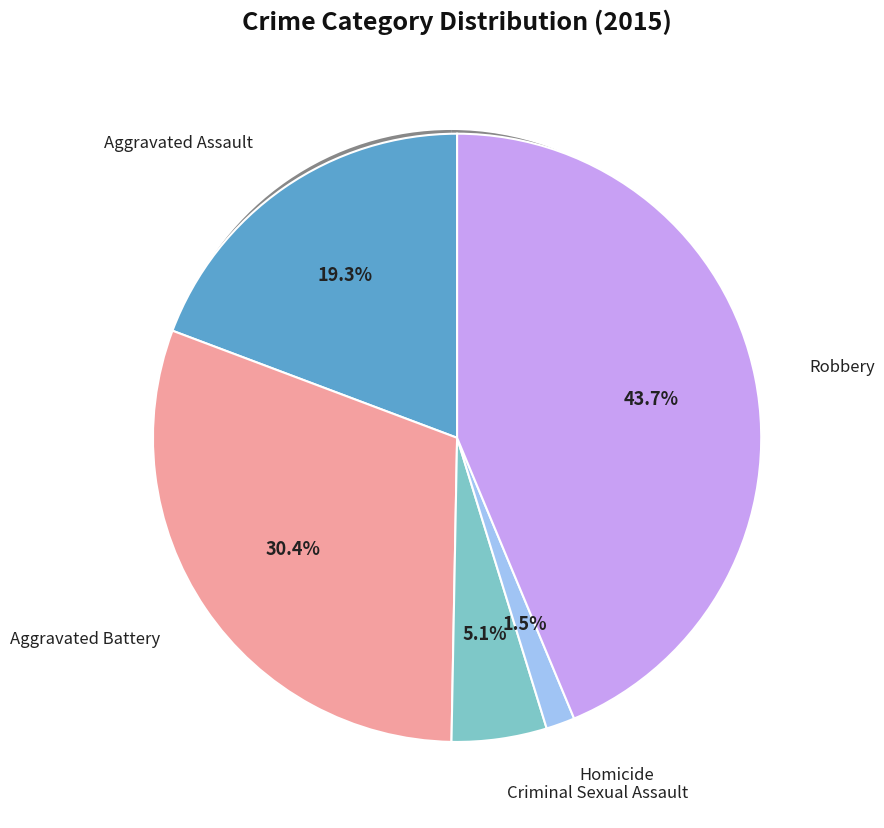

Rank the categories by value from lowest to highest.

Homicide, Criminal Sexual Assault, Aggravated Assault, Aggravated Battery, Robbery